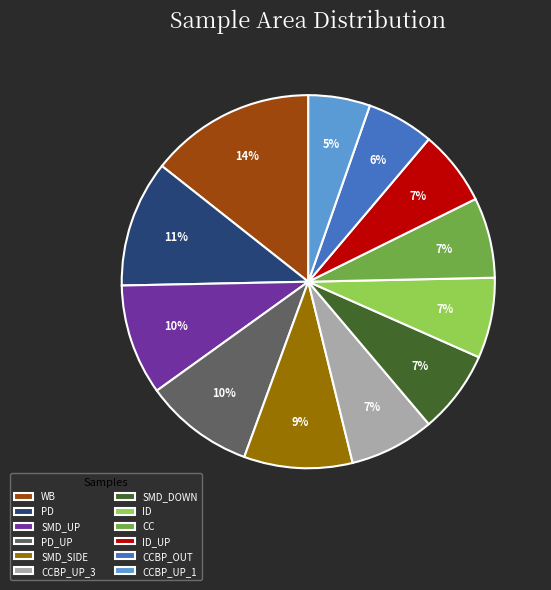

To the nearest percent, what is the difference between the largest and smallest slice percentages?

9%